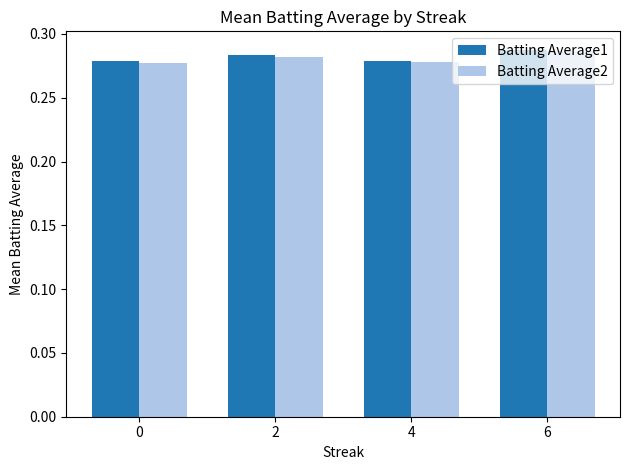

What is the sum of all Batting Average2 values?

1.1